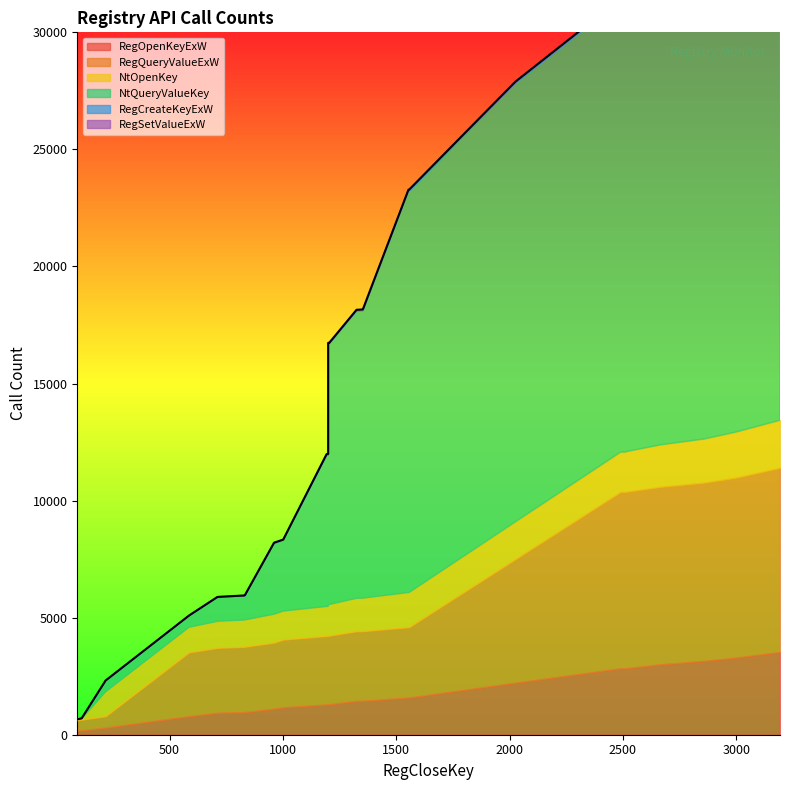

What is the average value of the NtQueryValueKey series?

11922